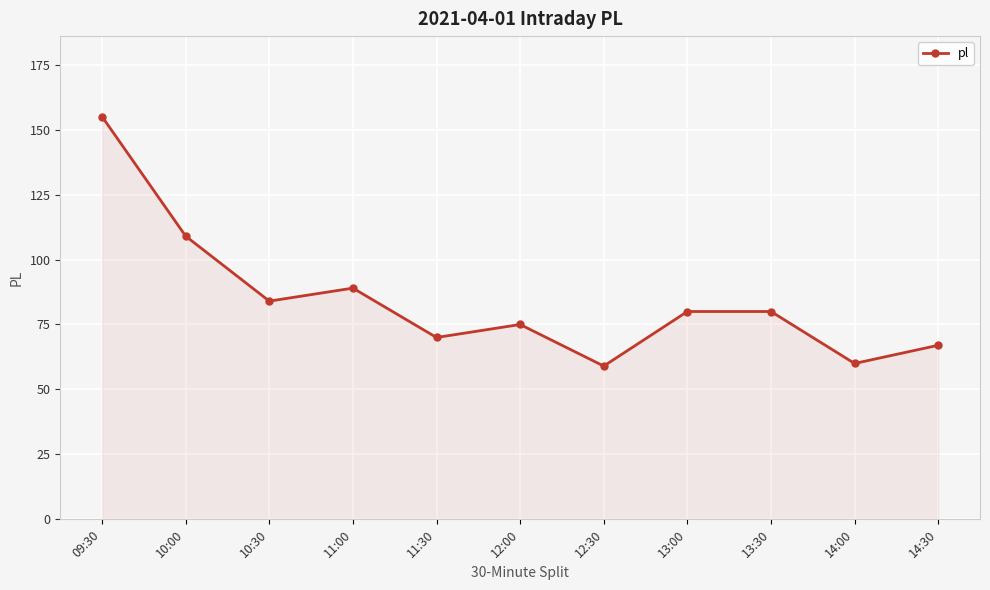

How many categories are shown in the chart?

11